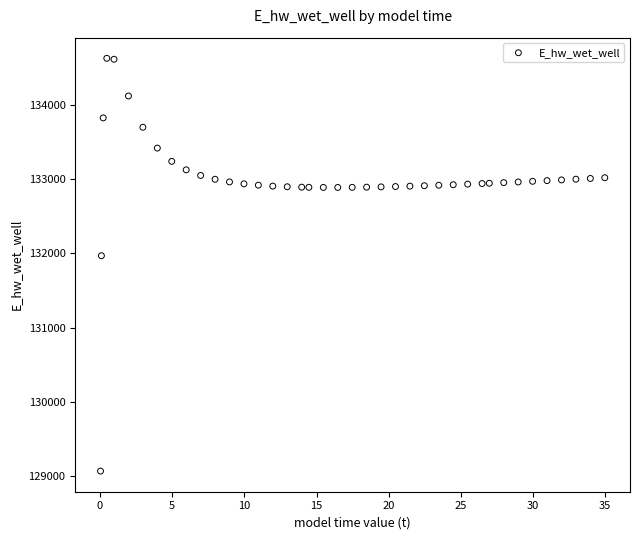

What is the range of Y values (max minus min)?

5557.7